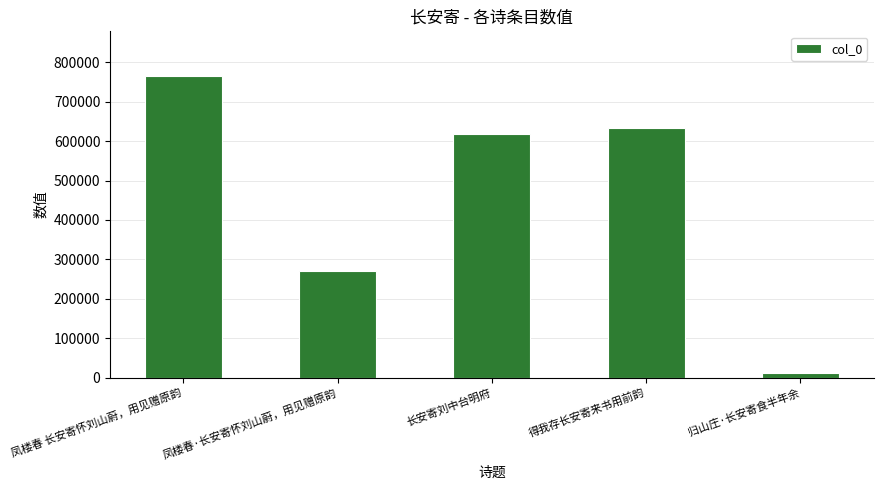

How many distinct data groups are displayed?

1